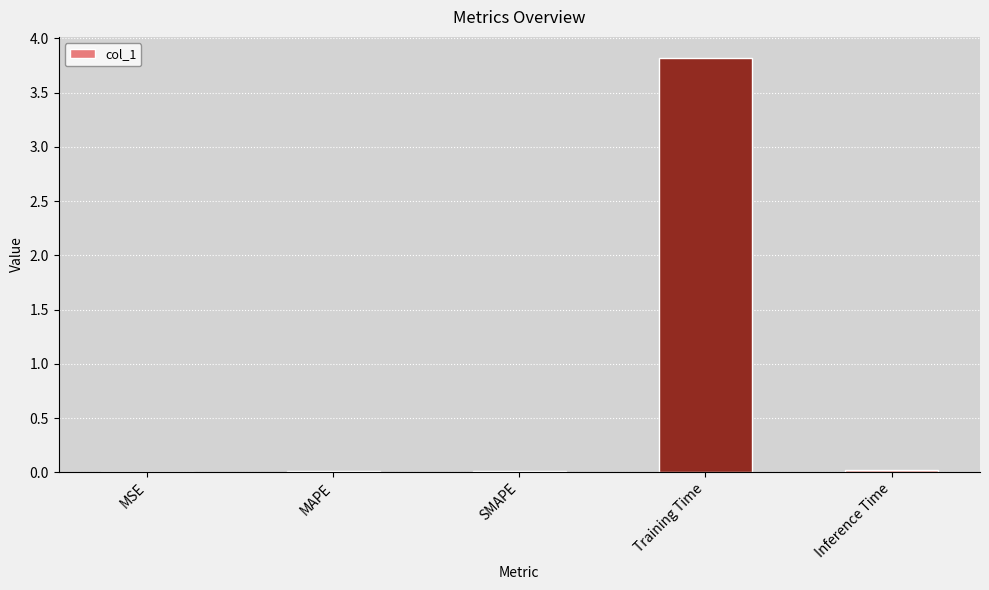

Which has a higher value, Training Time or Inference Time?

Training Time